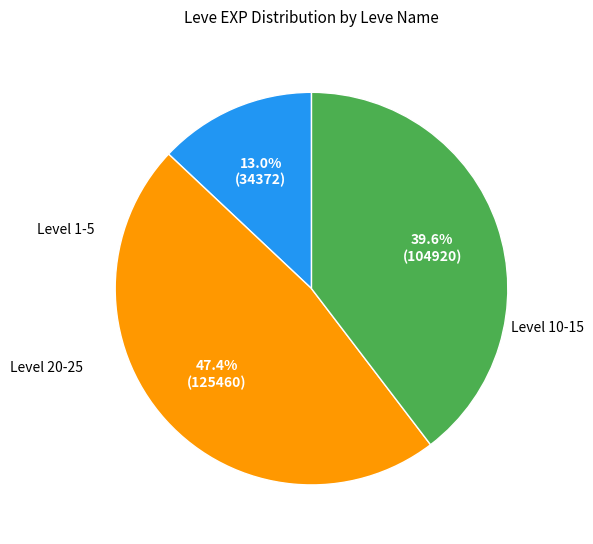

Does any single category account for the majority?

No